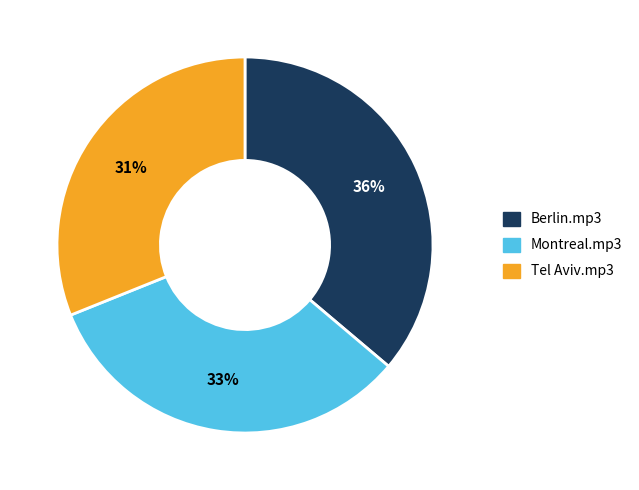

To the nearest percent, what is the difference between the largest and smallest slice percentages?

5%